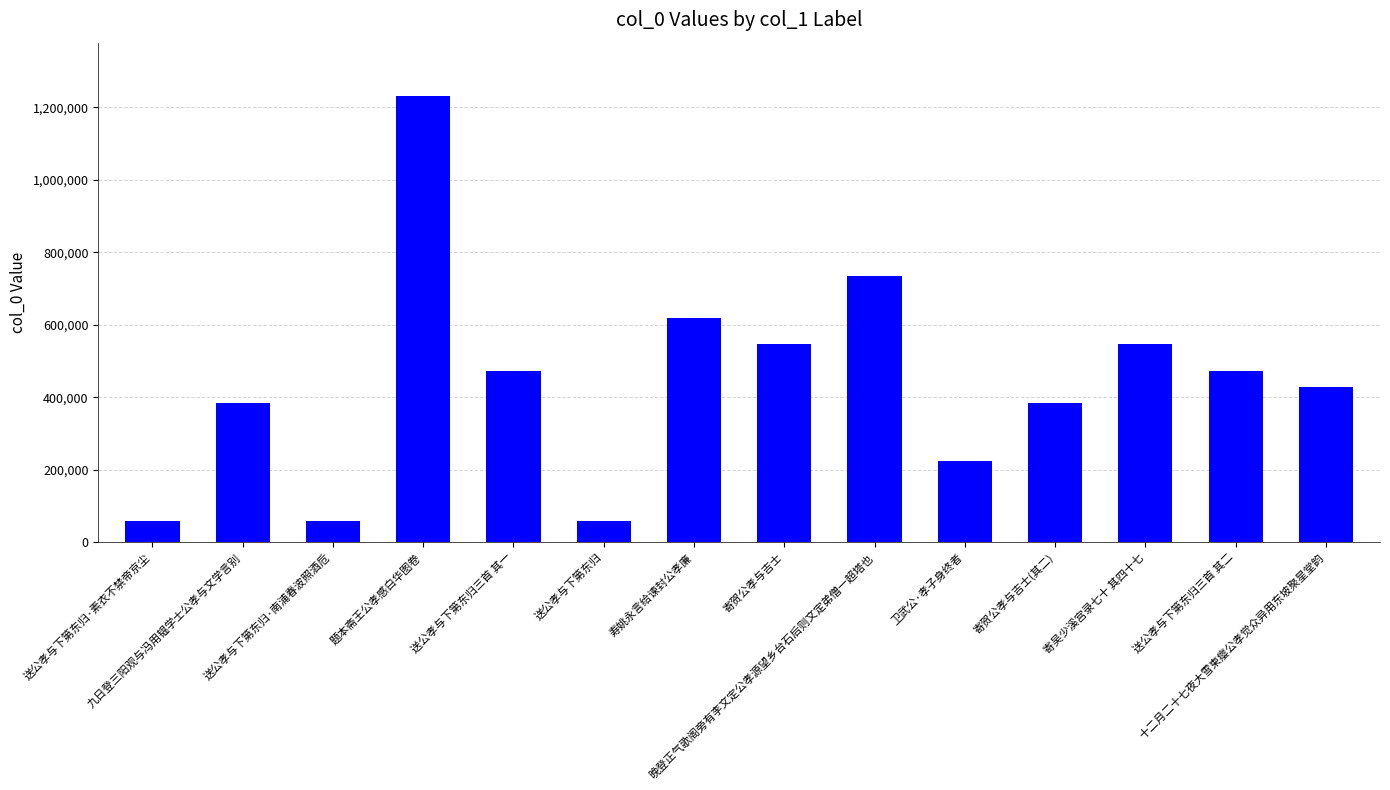

What is the value of the 1st bar from the left?

58697